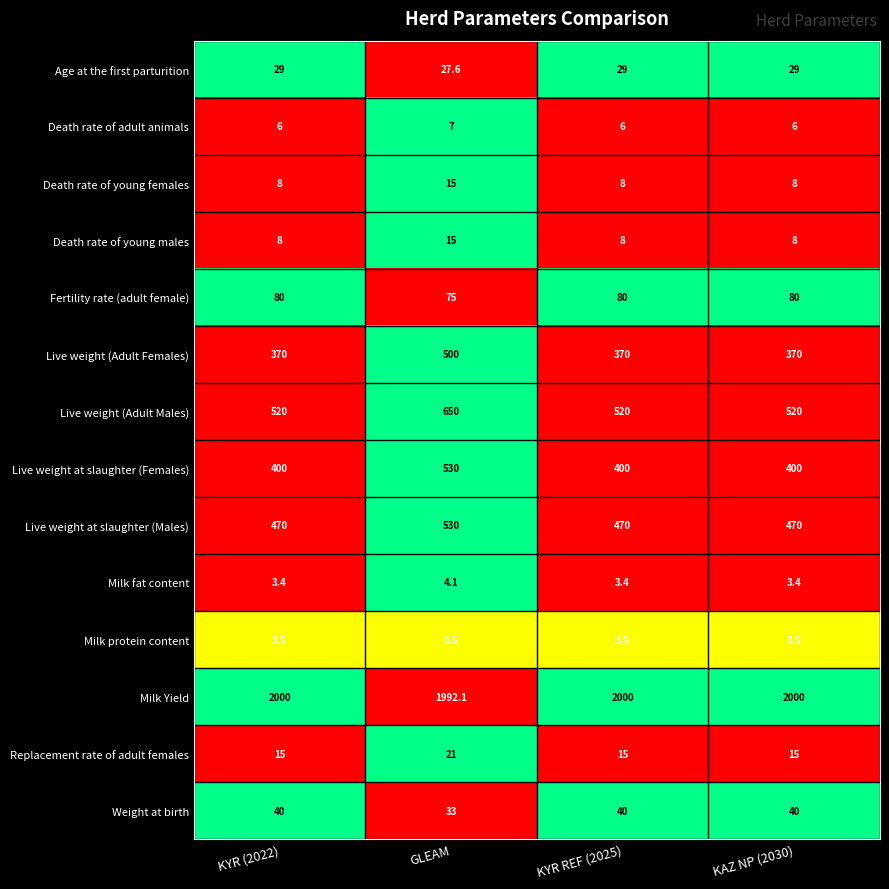

What is the minimum value for Milk fat content?

3.4